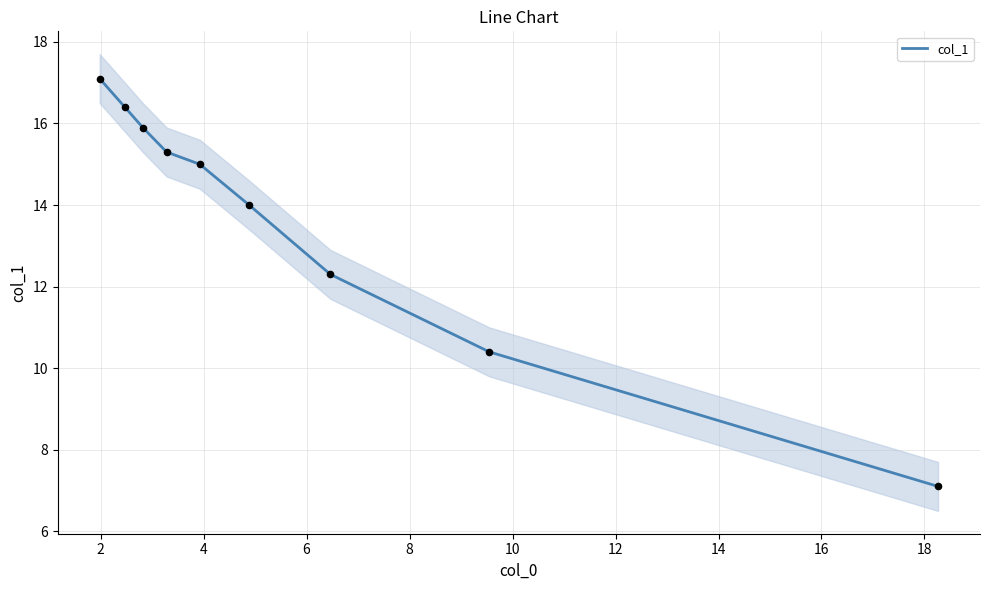

What is the highest value of the col_1 series?

17.1